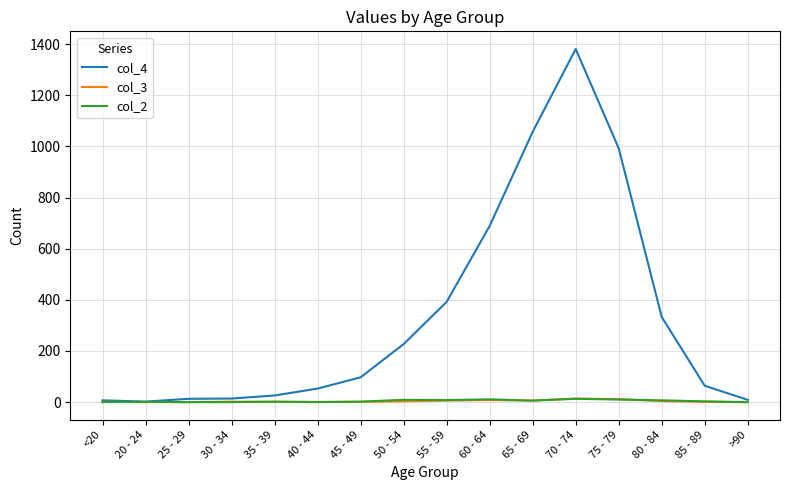

The value of col_3 at 60 - 64 is 8. True or false?

True